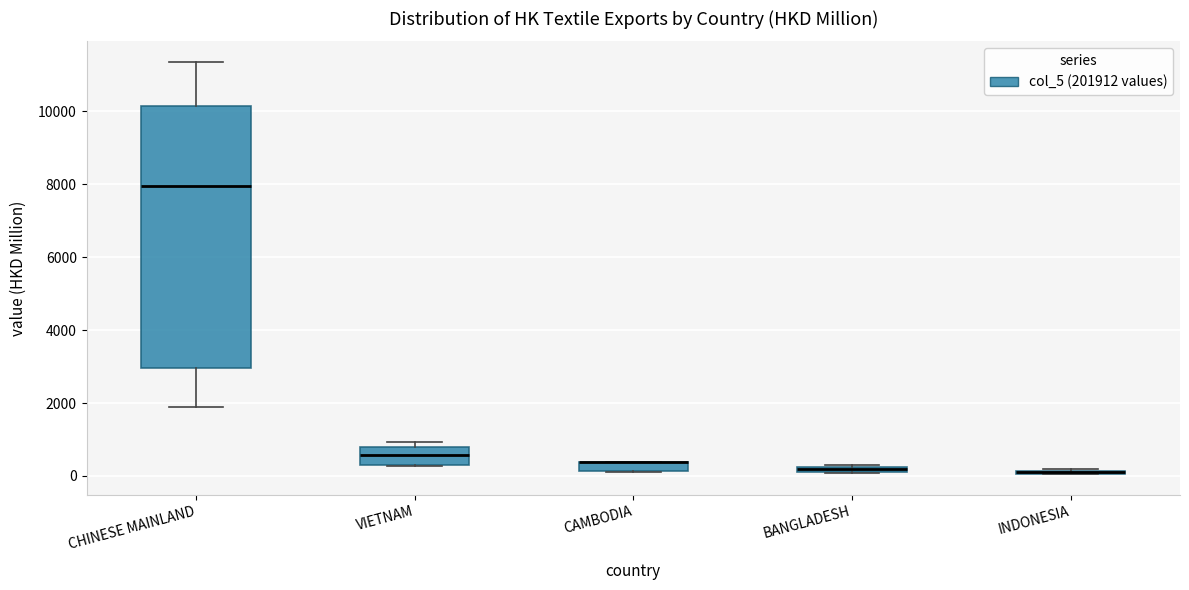

Which box is the tallest, from its lower edge to its upper edge?

CHINESE MAINLAND